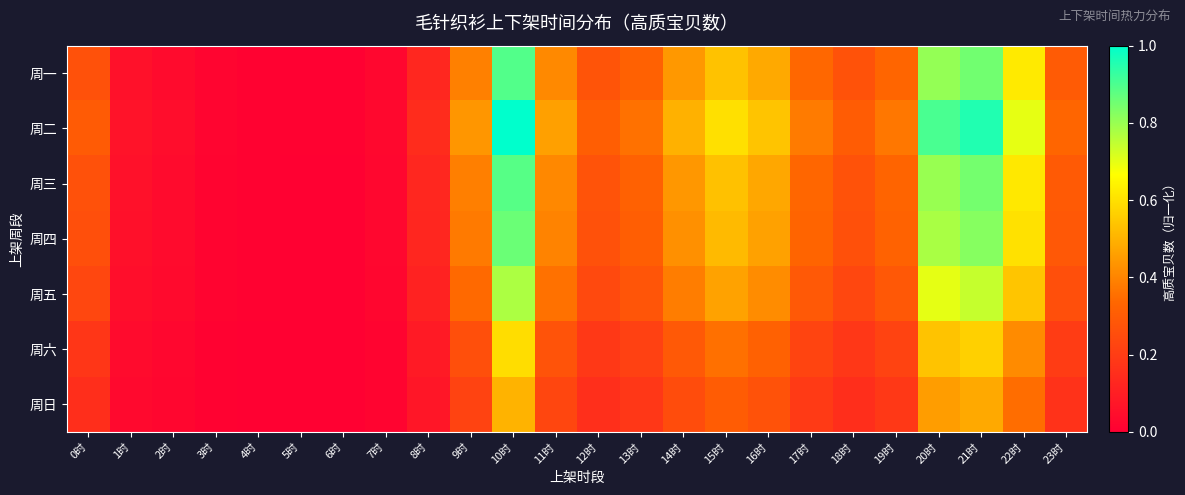

Which label corresponds to the smallest value in the chart?

5时